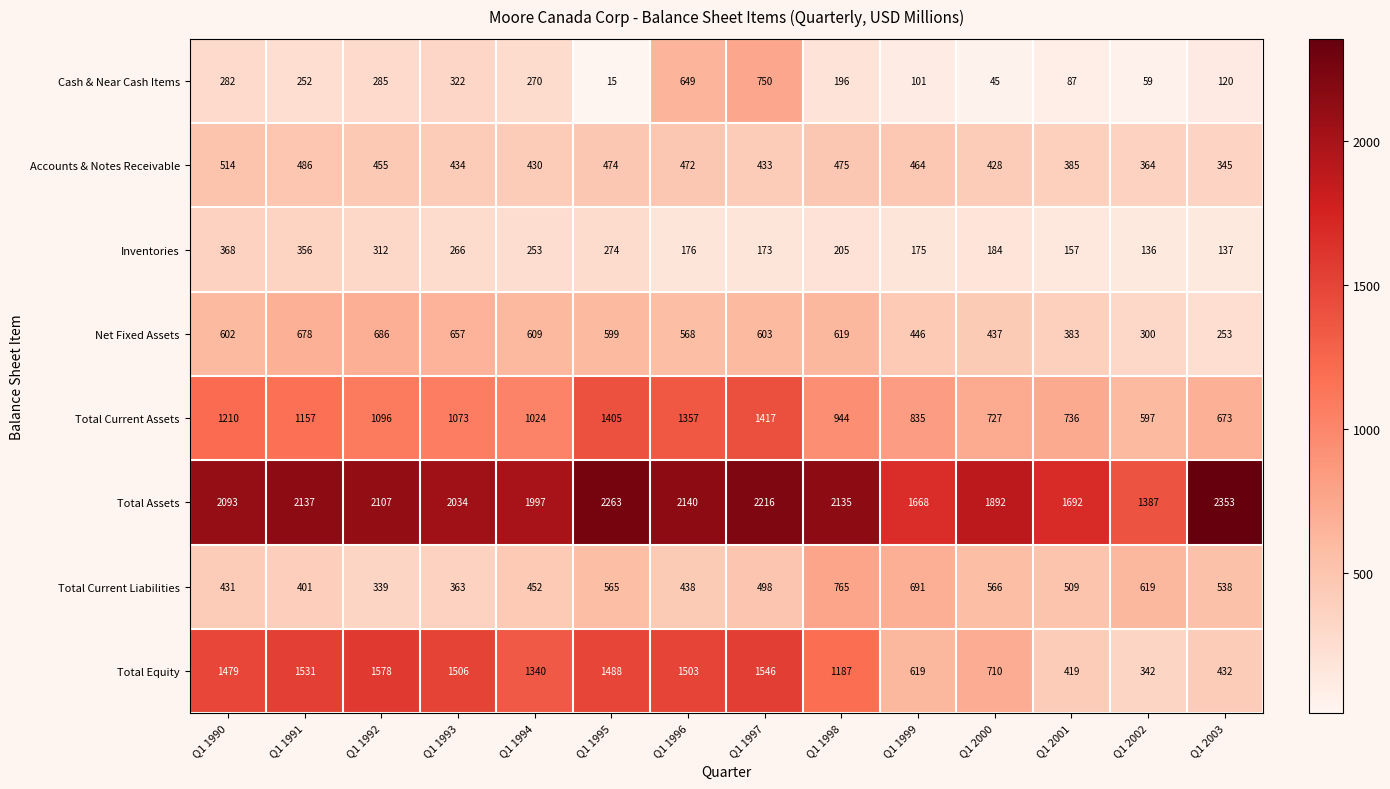

What is the total value across all series at Q1 1993?

6655